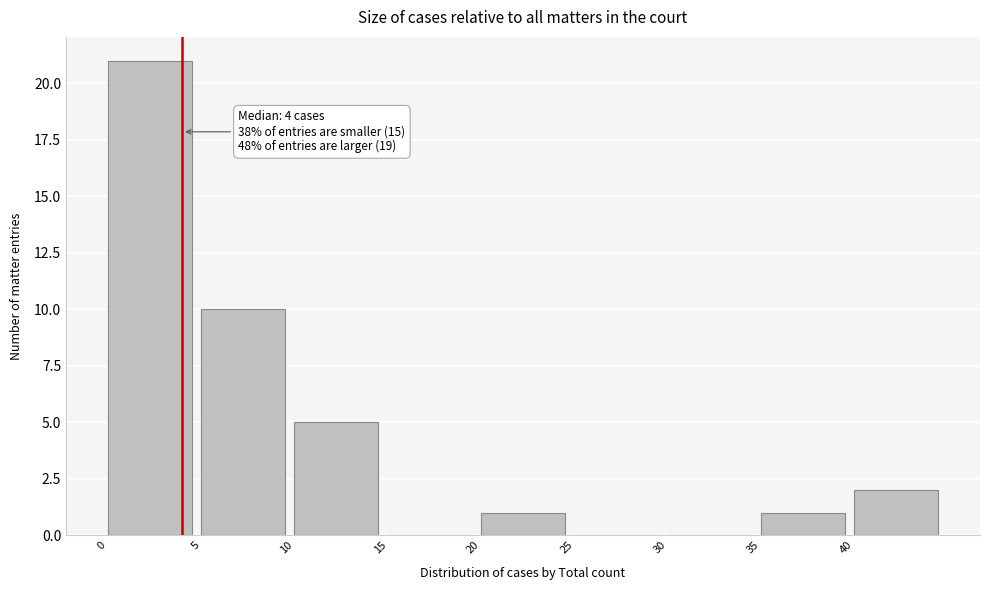

Which range on the x-axis has the tallest bar?

0 to 5